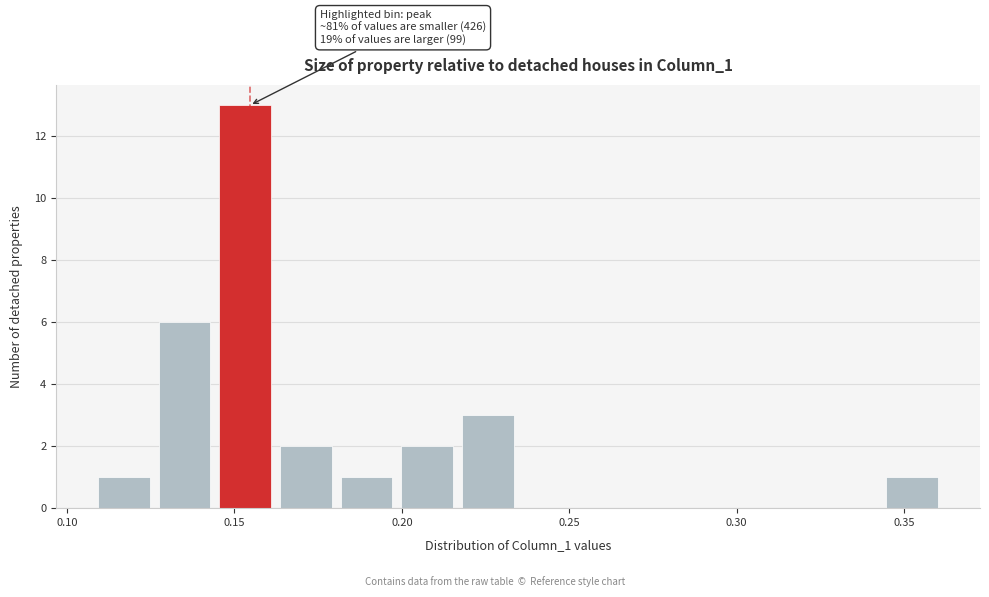

Around what value on the x-axis is the tallest bar? Give the approximate position of its centre, as read against the axis.

0.155